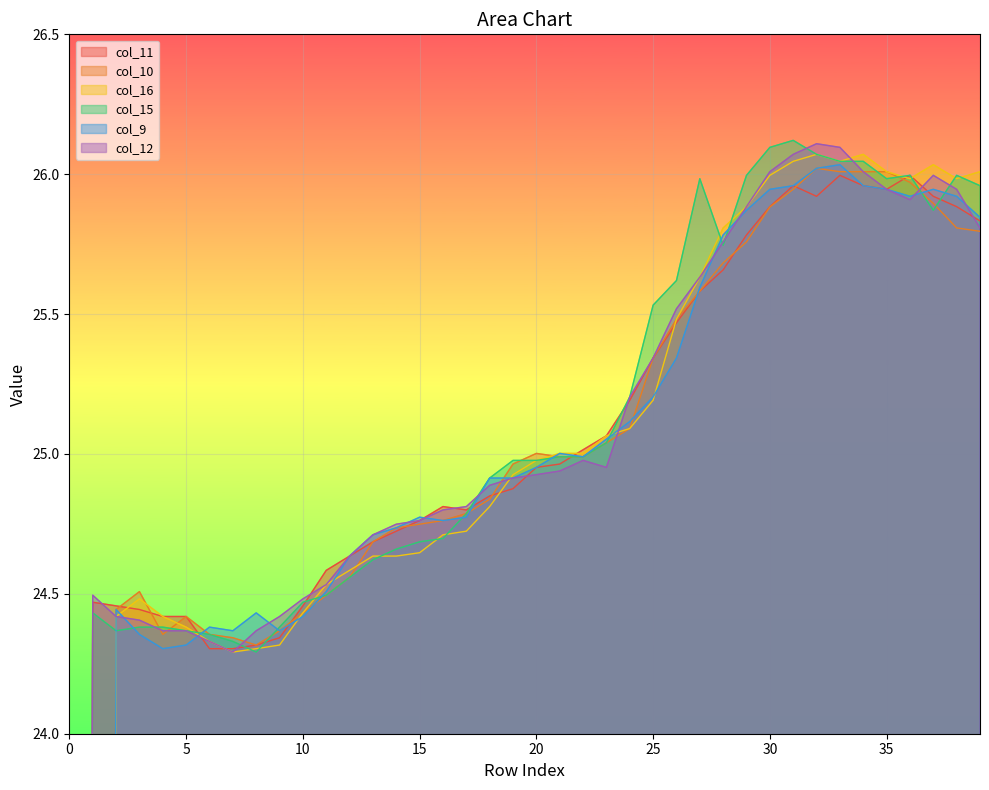

Is it true that col_10 equals 33.8 at 24?

False